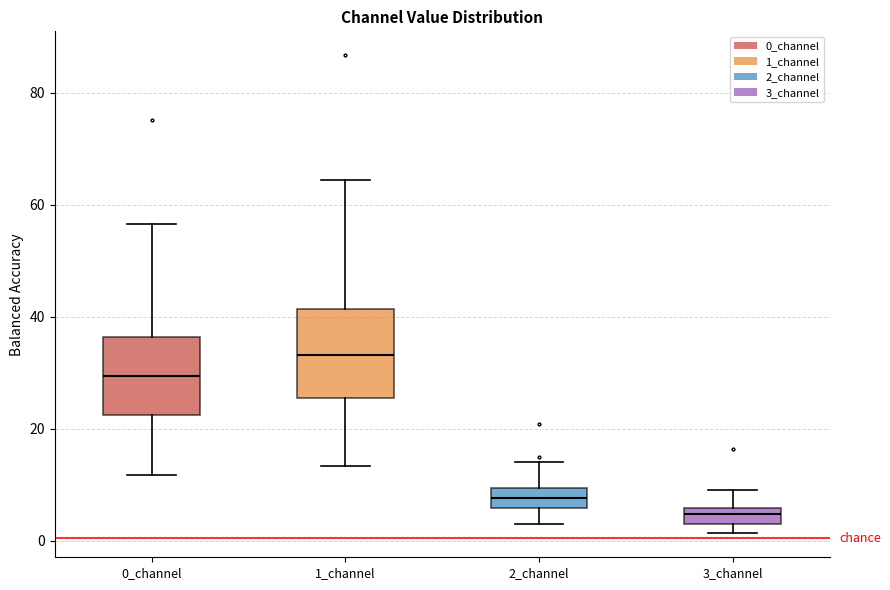

Which box has the lowest median line?

3_channel